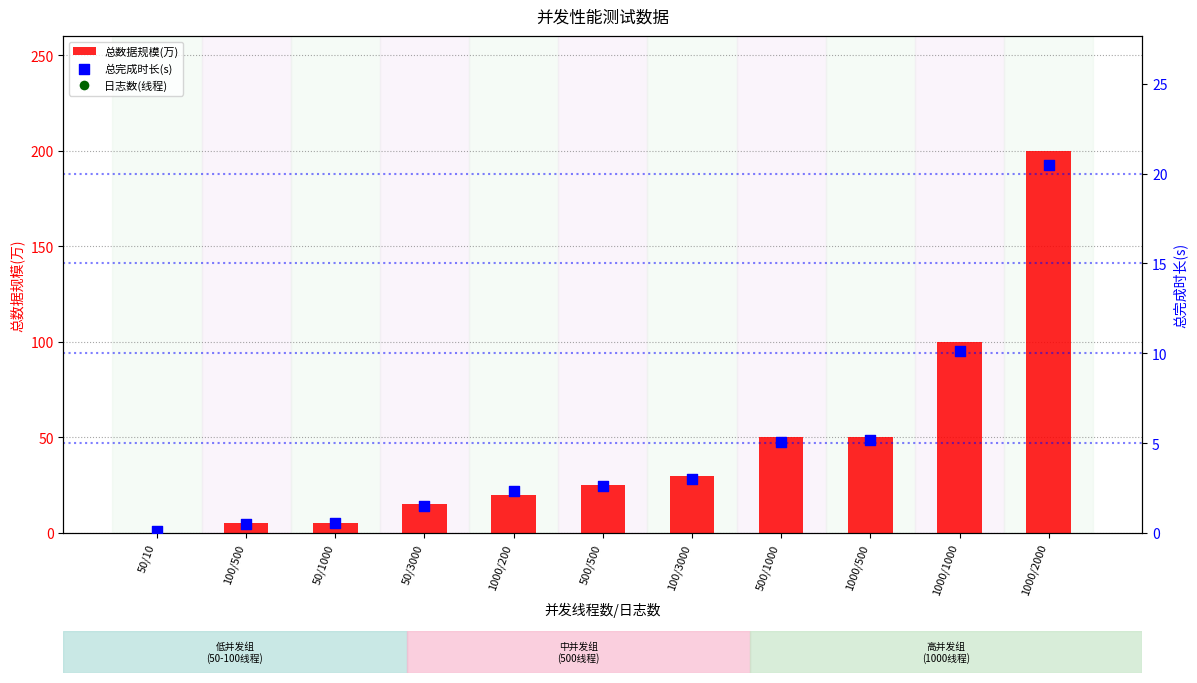

Which series has the largest total across all categories?

总数据规模(万)